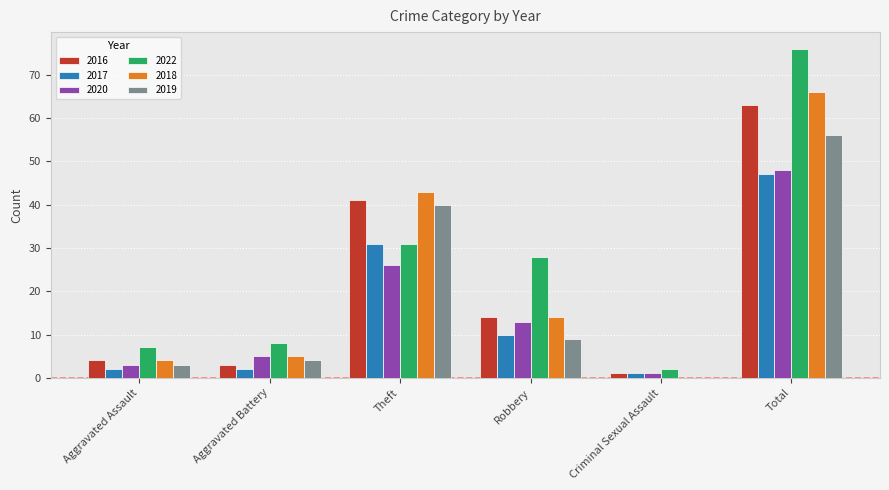

Reading left to right, transcribe all the data shown in this chart.

2016: Aggravated Assault=4	Aggravated Battery=3	Theft=41	Robbery=14	Criminal Sexual Assault=1	Total=63
2017: Aggravated Assault=2	Aggravated Battery=2	Theft=31	Robbery=10	Criminal Sexual Assault=1	Total=47
2020: Aggravated Assault=3	Aggravated Battery=5	Theft=26	Robbery=13	Criminal Sexual Assault=1	Total=48
2022: Aggravated Assault=7	Aggravated Battery=8	Theft=31	Robbery=28	Criminal Sexual Assault=2	Total=76
2018: Aggravated Assault=4	Aggravated Battery=5	Theft=43	Robbery=14	Criminal Sexual Assault=0	Total=66
2019: Aggravated Assault=3	Aggravated Battery=4	Theft=40	Robbery=9	Criminal Sexual Assault=0	Total=56